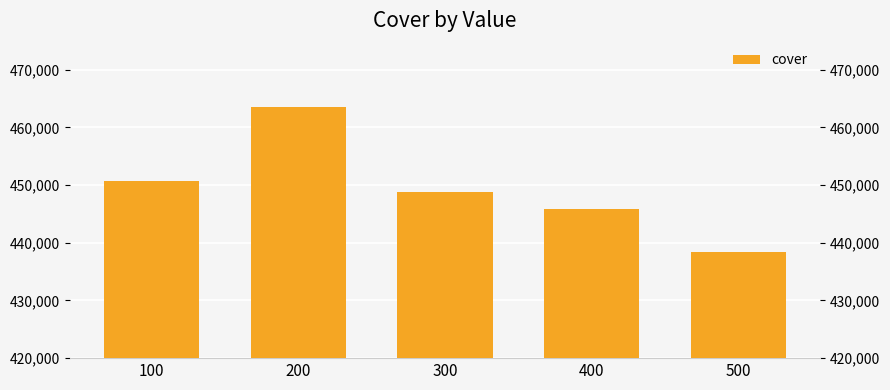

What is the minimum value shown in the chart?

438437